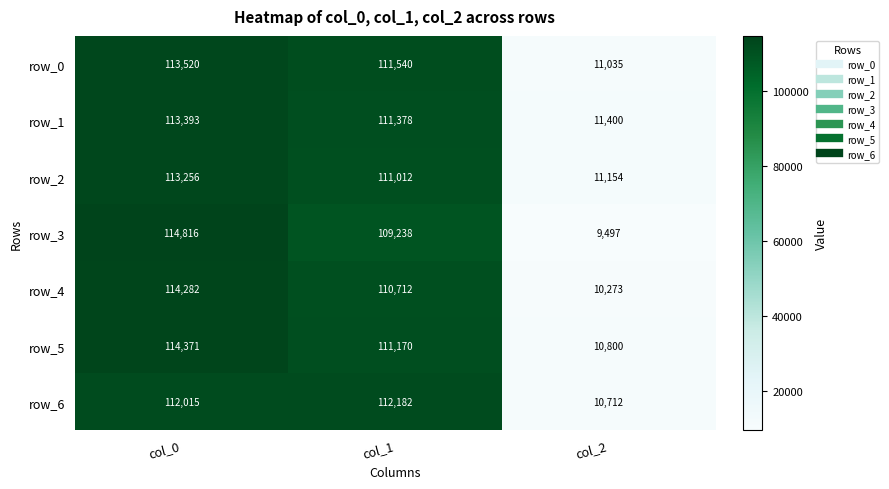

Which series has the largest total across all categories?

row_5